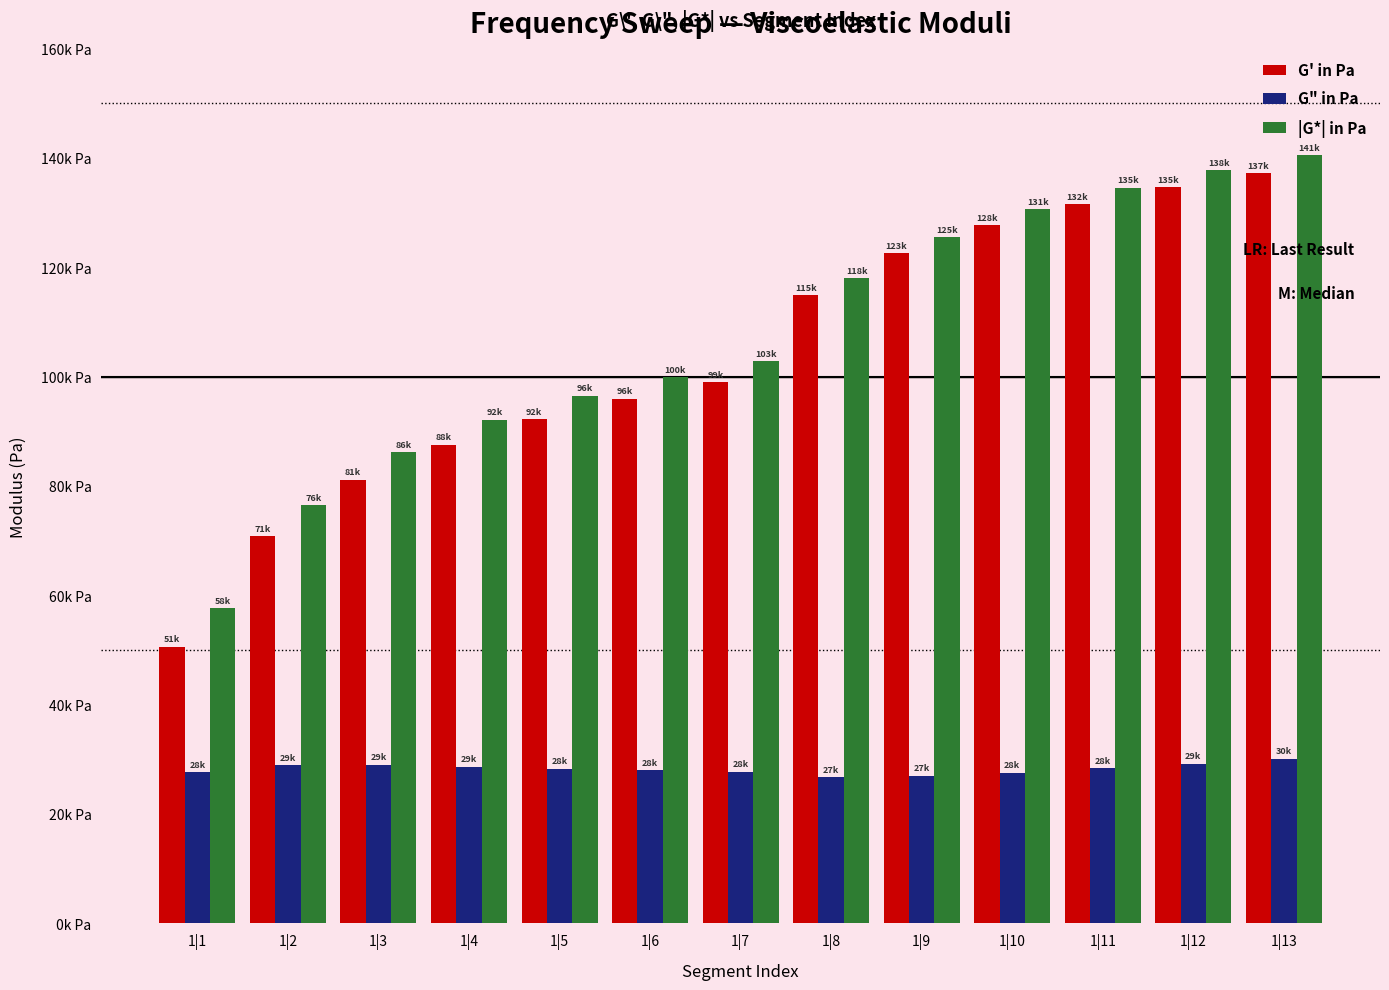

Read the |G*| in Pa value at 1|1.

57627.3